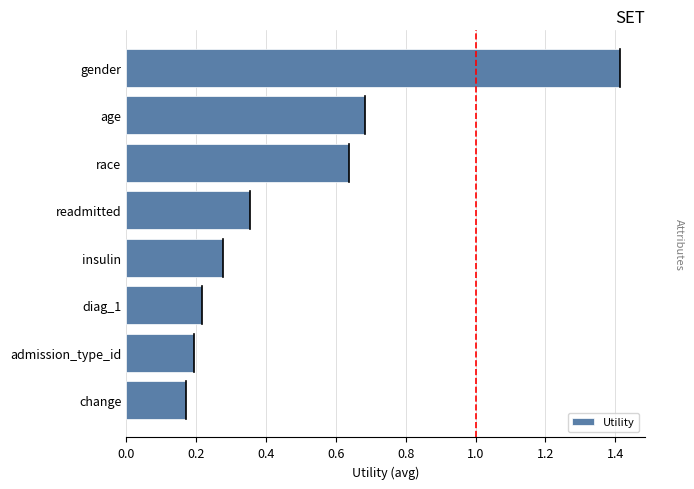

What is the difference between the second highest and minimum values?

0.5